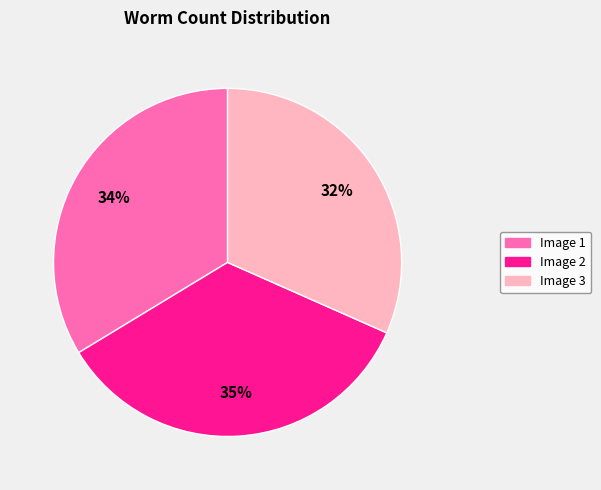

What is the smallest slice in the pie chart?

Image 3